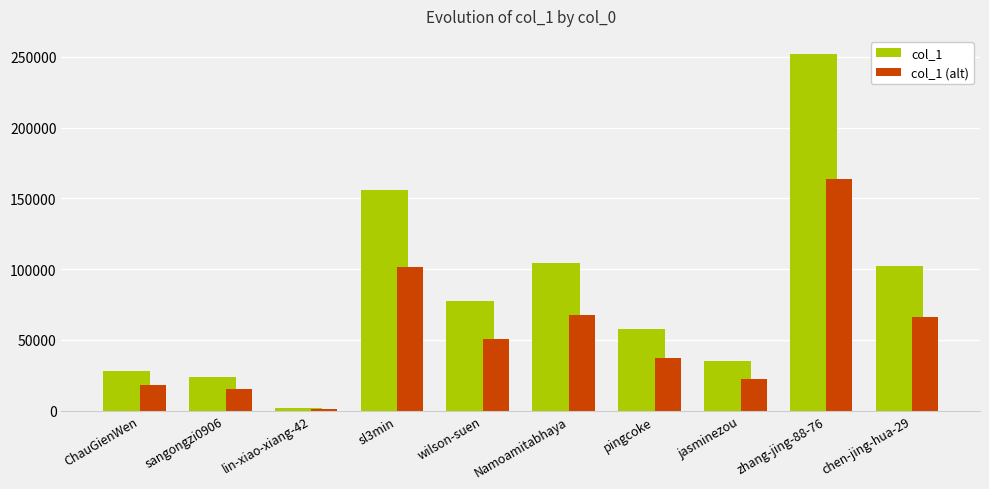

What position from the left is jasminezou?

8